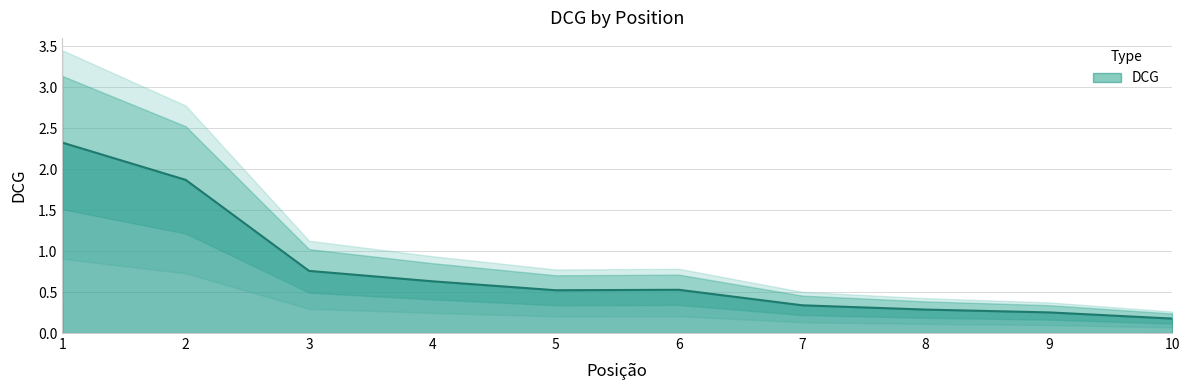

At which category does the chart reach its peak across all series?

1